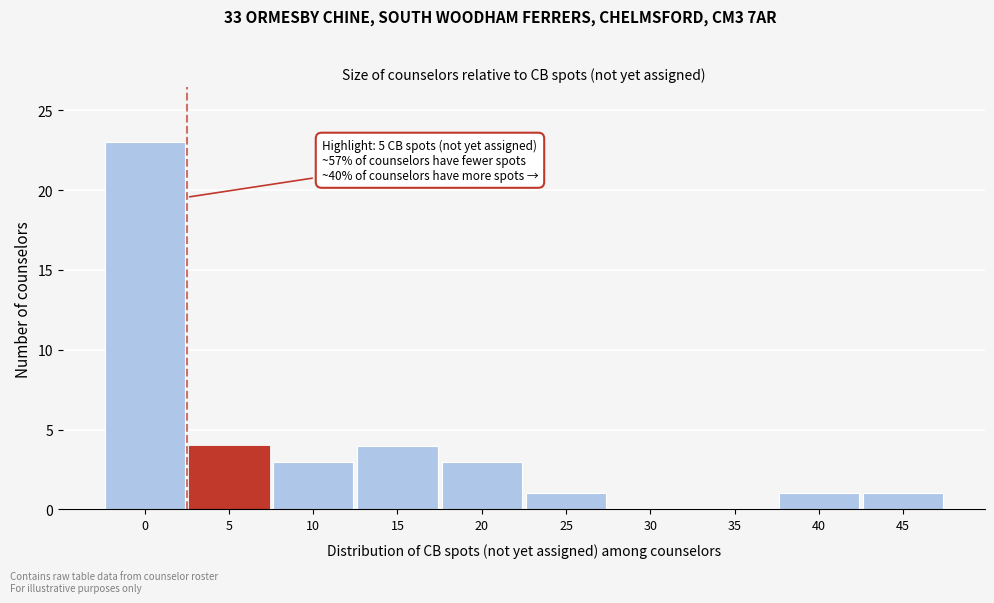

Reading left to right, list all the values displayed in this chart.

0=23	5=4	10=3	15=4	20=3	25=1	30=0	35=0	40=1	45=1